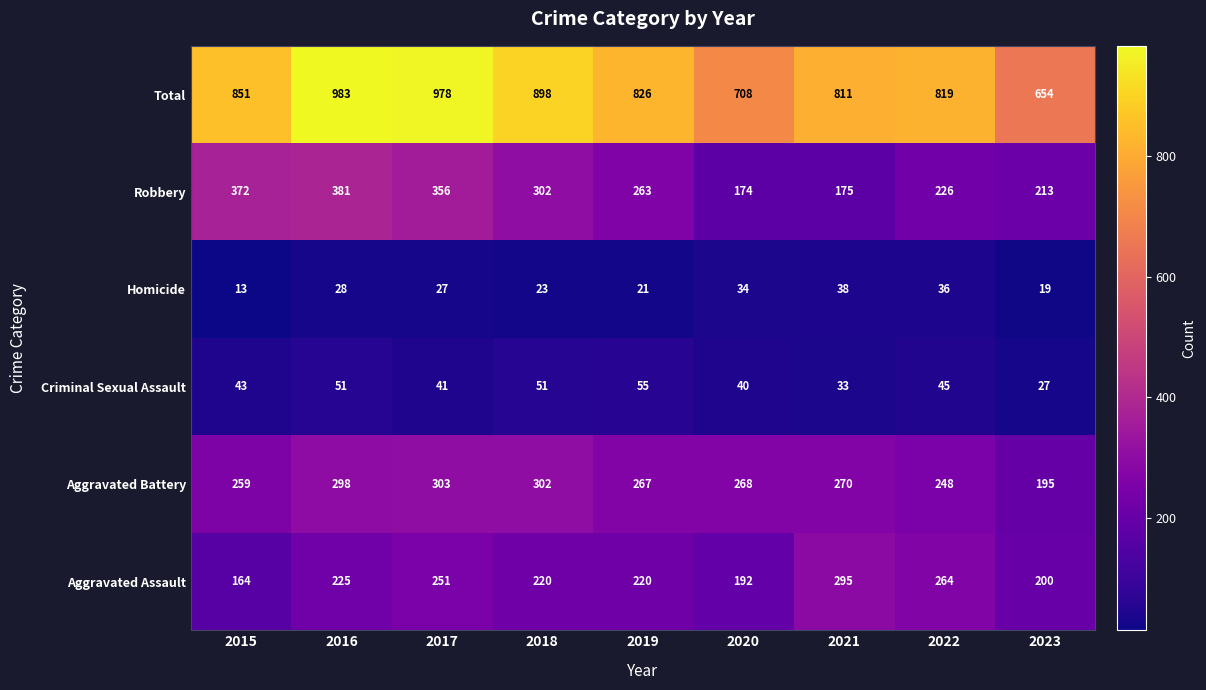

How many series are shown in this chart?

6